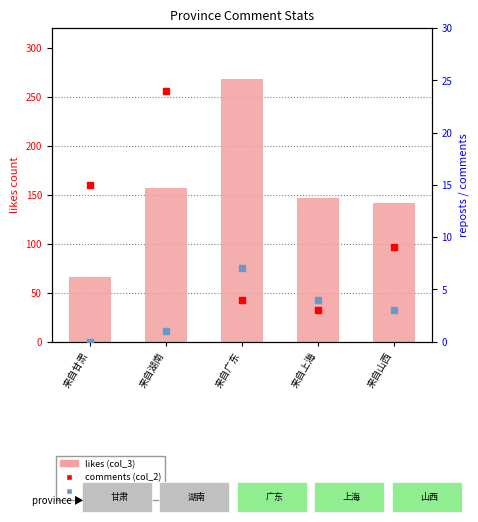

At how many categories does at least one series exceed 189?

1